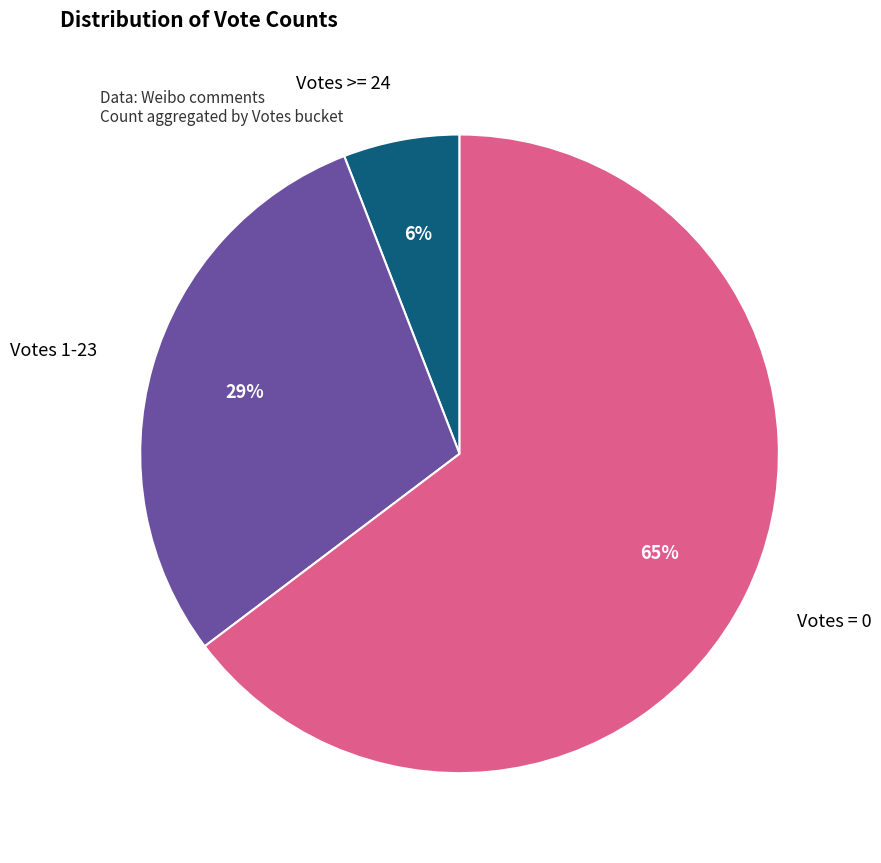

To the nearest percent, what is the difference between the largest and smallest slice percentages?

59%